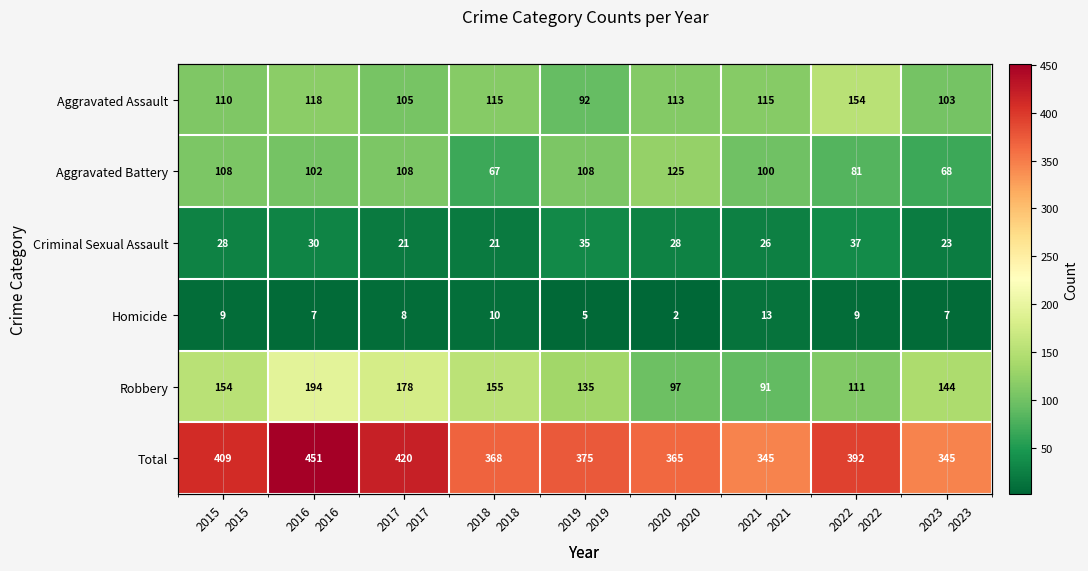

Count the Aggravated Battery values in the range 81 to 108.

6